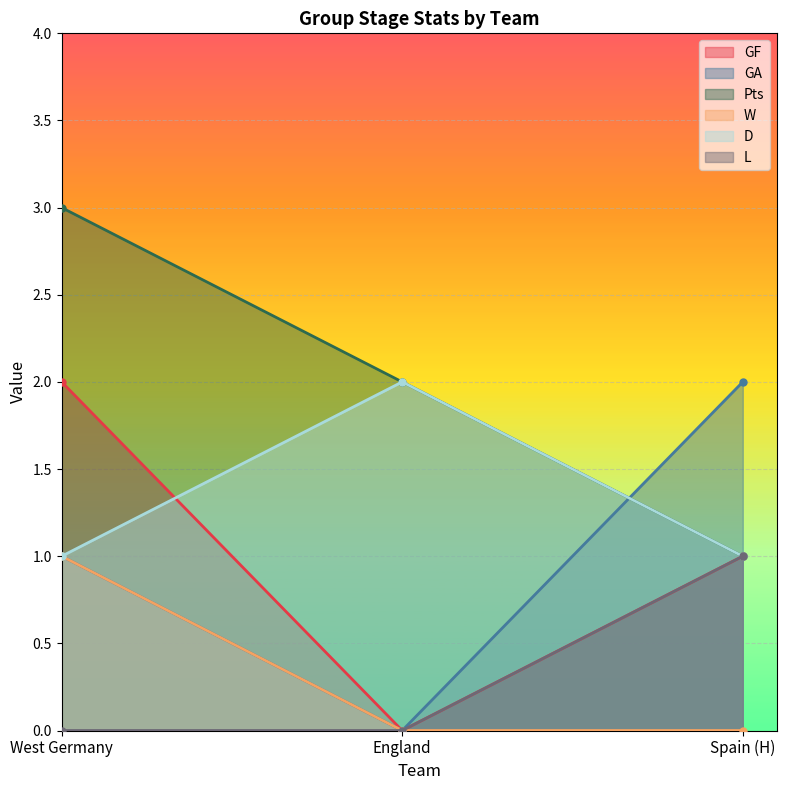

What position from the left is West Germany?

1